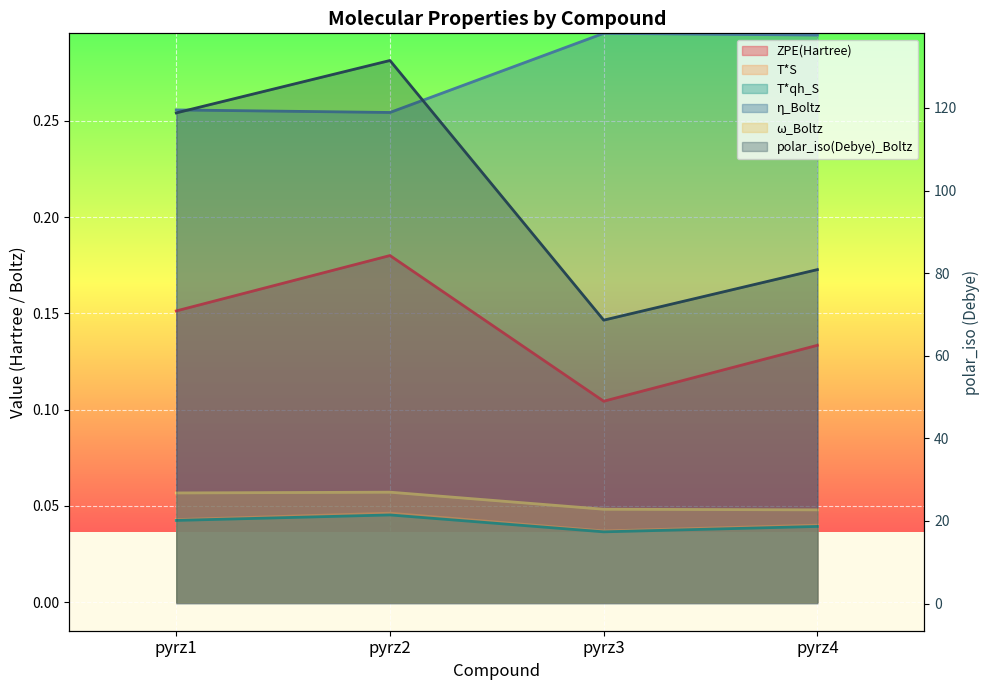

Count the T*qh_S values in the range 0 to 1.

4